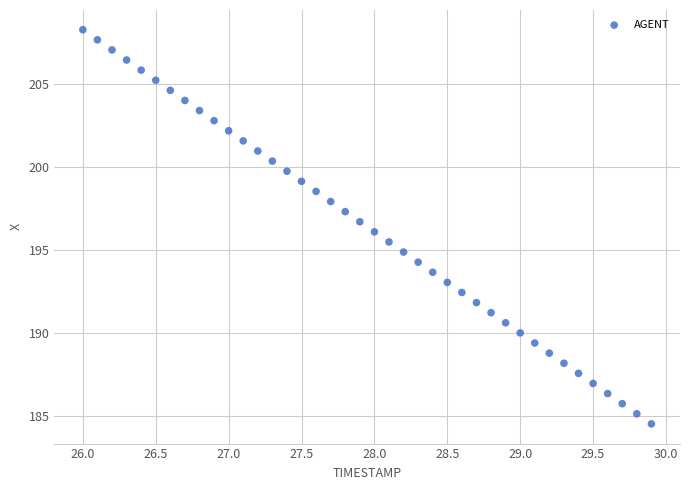

What is the range of X values (max minus min)?

3.9